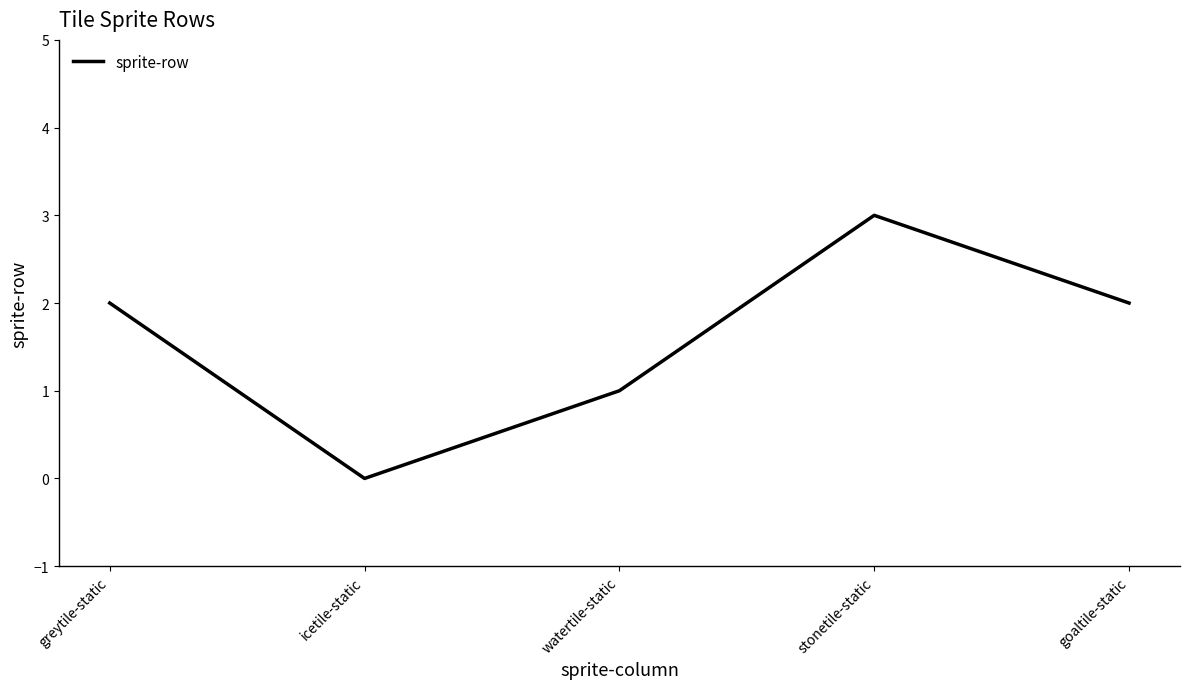

What is the approximate value at watertile-static?

1